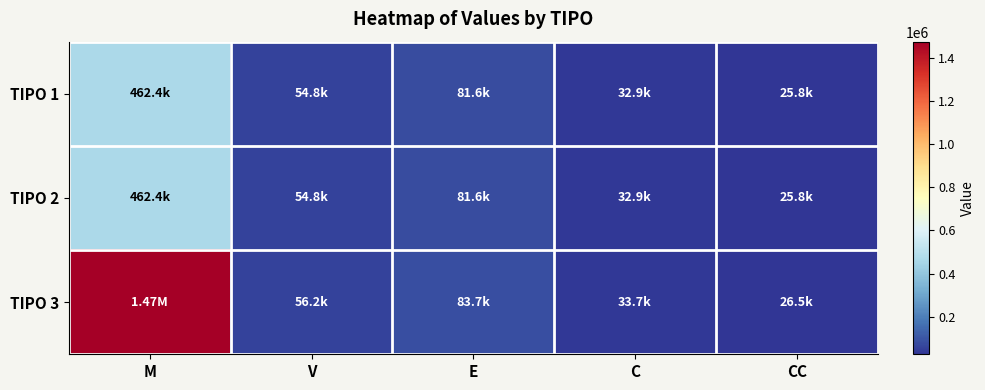

List the series in order of their peak value, lowest first.

TIPO 1, TIPO 2, TIPO 3